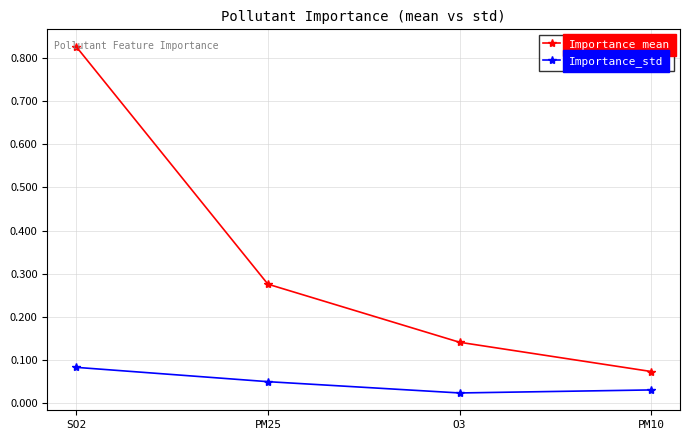

What is the label of the 2nd point from the right?

O3